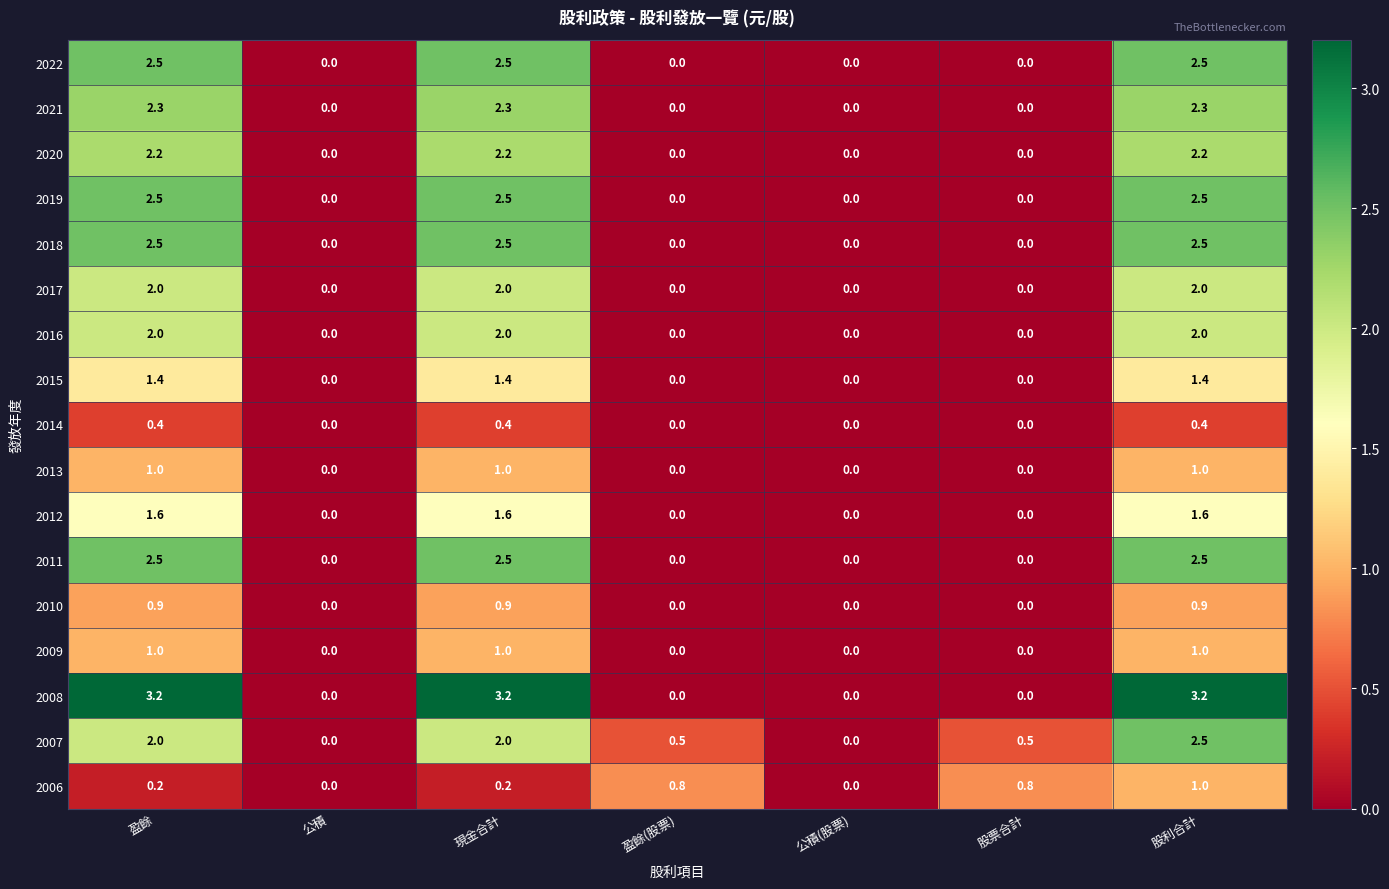

How many data points does each series have?

7